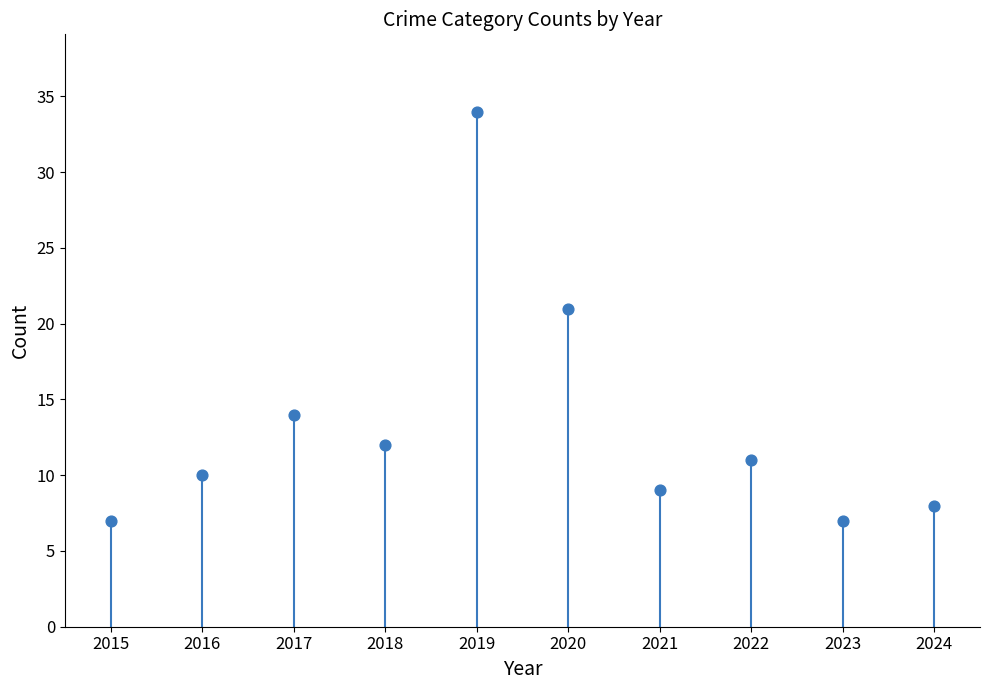

What is the average Y value?

13